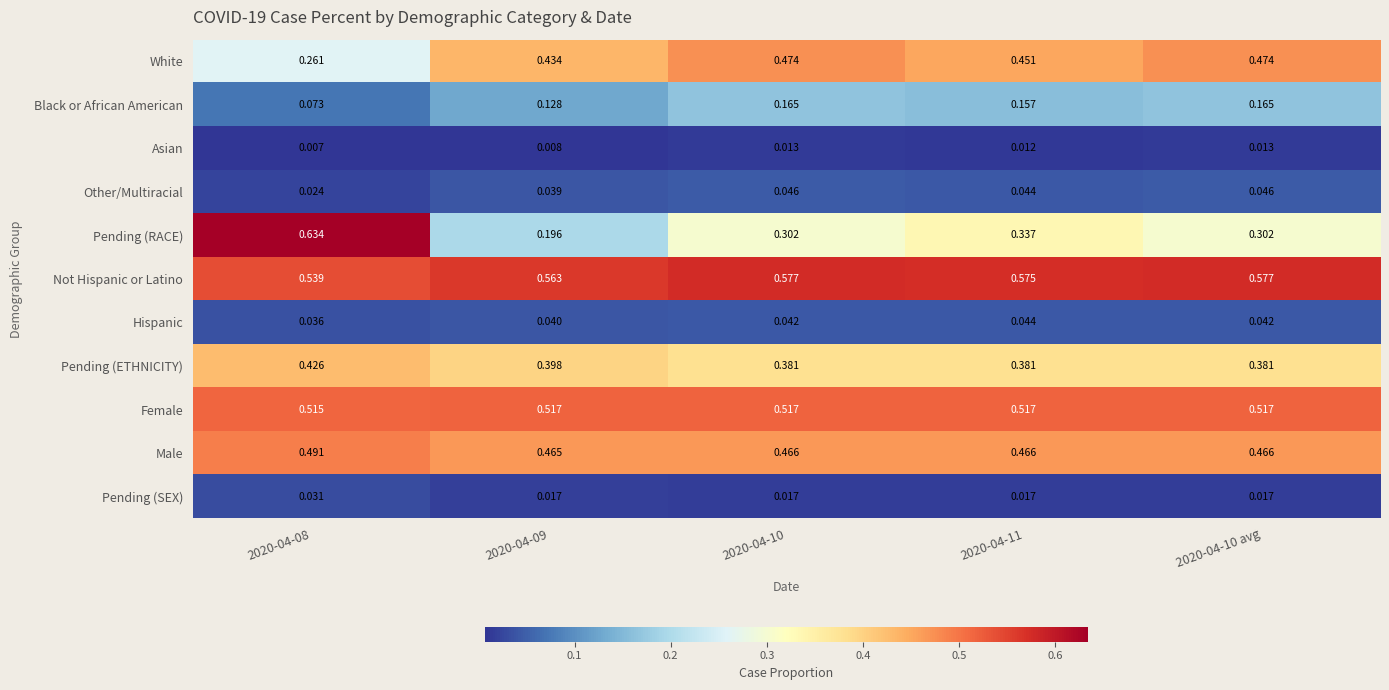

At 2020-04-10, list the series in order from smallest to largest.

Asian, Pending (SEX), Hispanic, Other/Multiracial, Black or African American, Pending (RACE), Pending (ETHNICITY), Male, White, Female, Not Hispanic or Latino